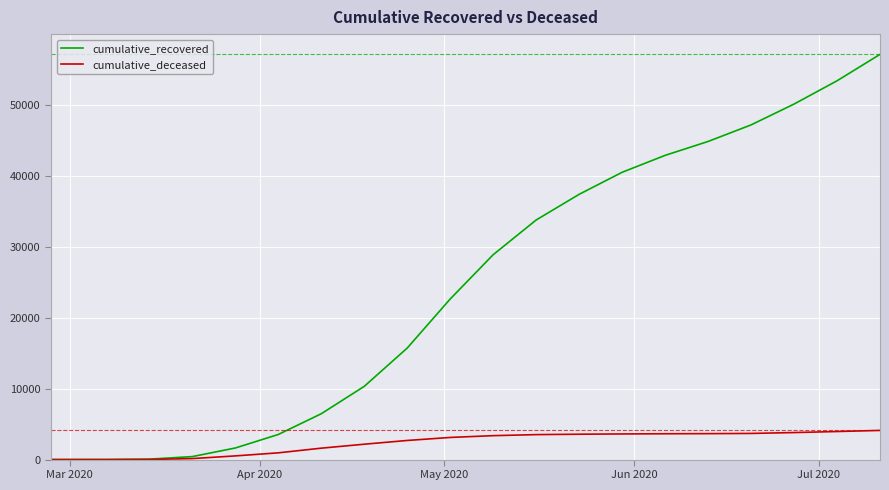

Which series has the widest spread of values?

cumulative_recovered